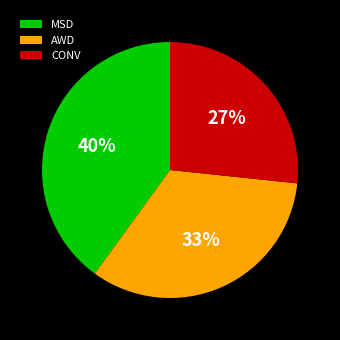

Is it true that CONV is 27% of the pie?

True